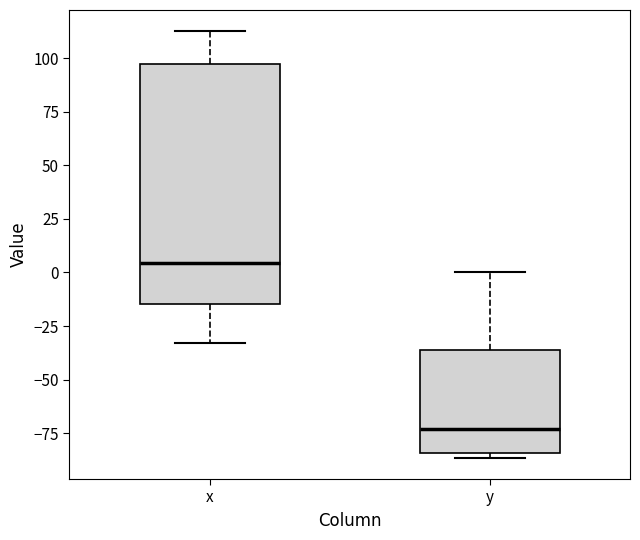

Where is the lower edge of the box for x on the y-axis? The values are not printed on the chart, so give them approximately, as read against the axis.

-15